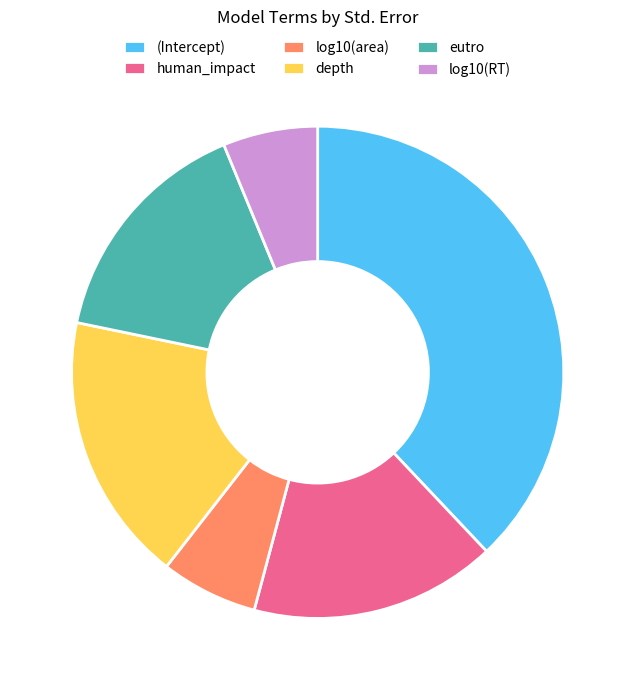

Between human_impact and log10(area), which is larger?

human_impact